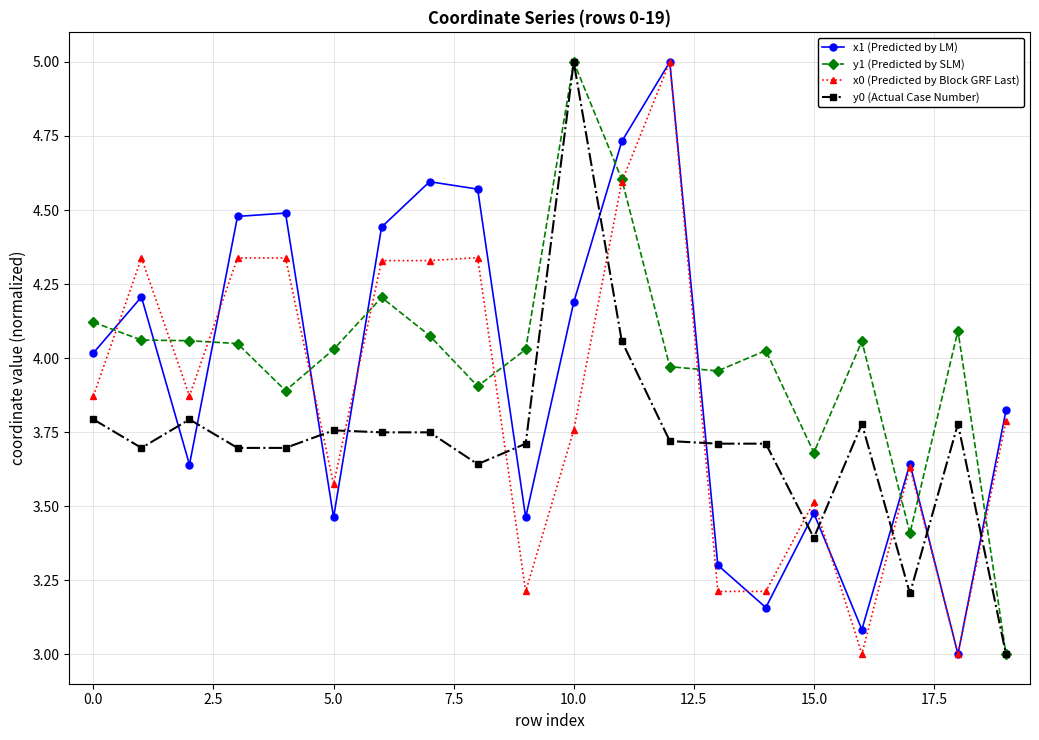

True or false: x1 (Predicted by LM) has more than 1 points higher than both neighbors.

True